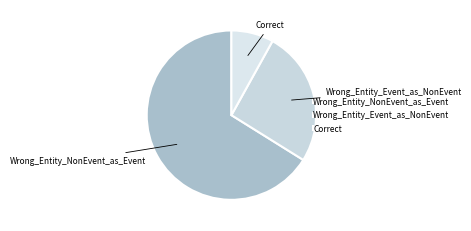

Rank the categories by value from lowest to highest.

Correct, Wrong_Entity_Event_as_NonEvent, Wrong_Entity_NonEvent_as_Event